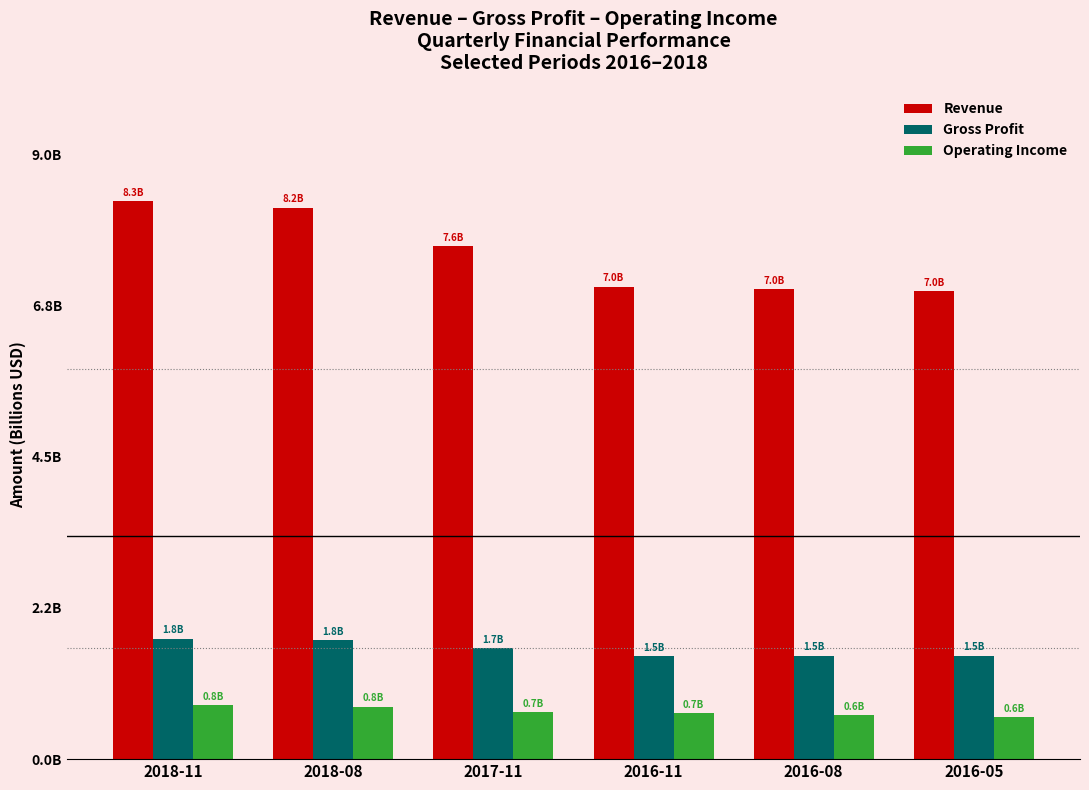

Which has a higher value, 2018-11 or 2016-11?

2018-11